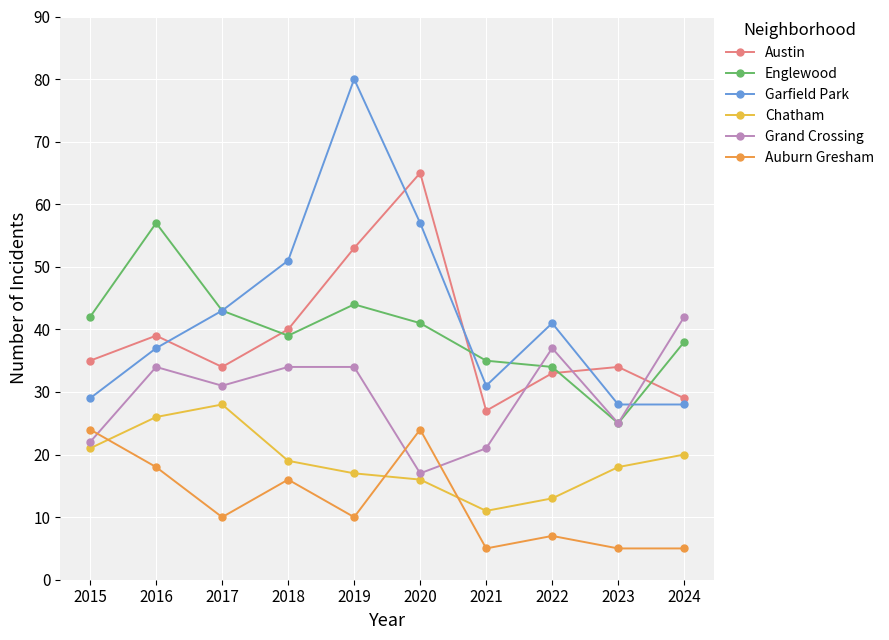

What is the value of the Englewood point at the 10th from the left?

38